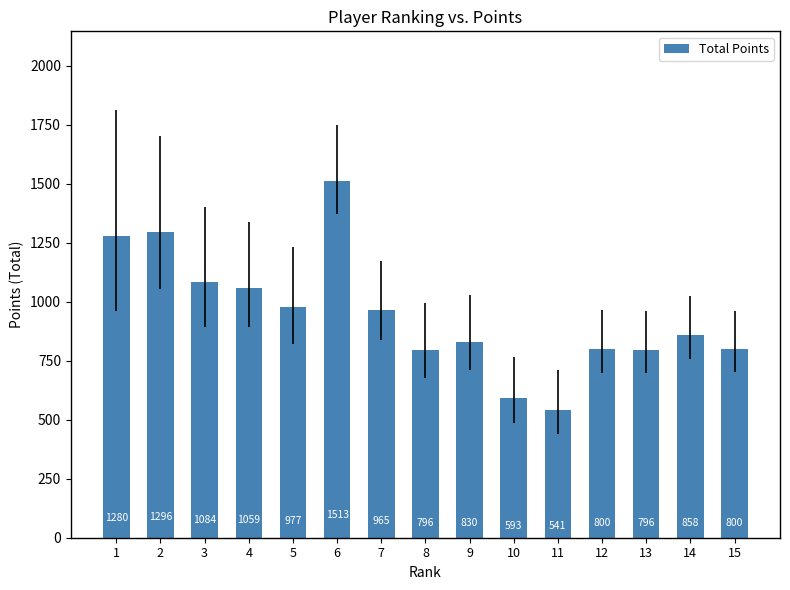

What is the sum of the values at 14 and 4?

1917